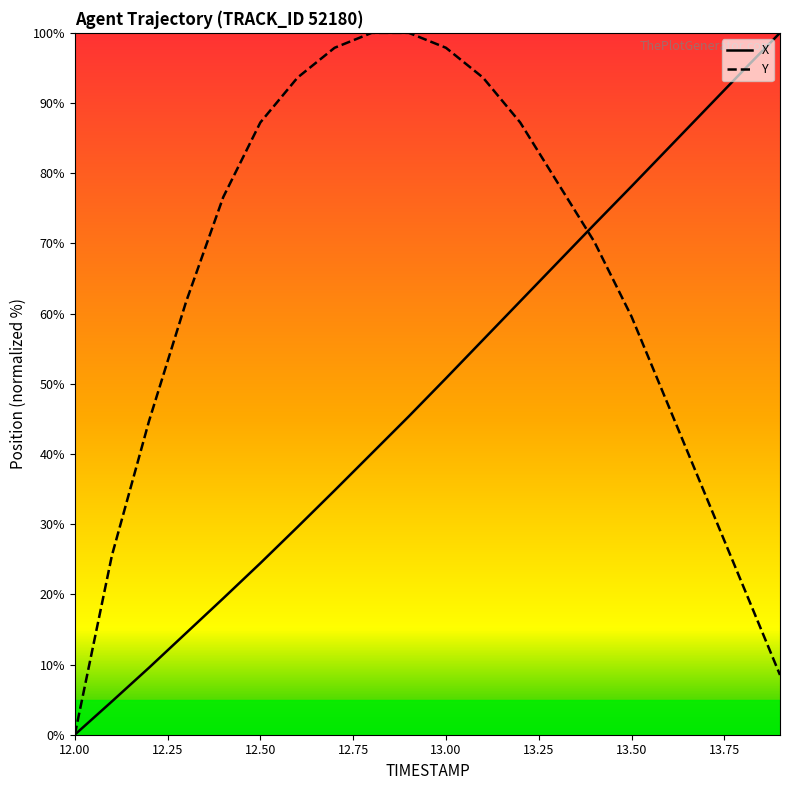

What is the greatest value displayed?

100.0